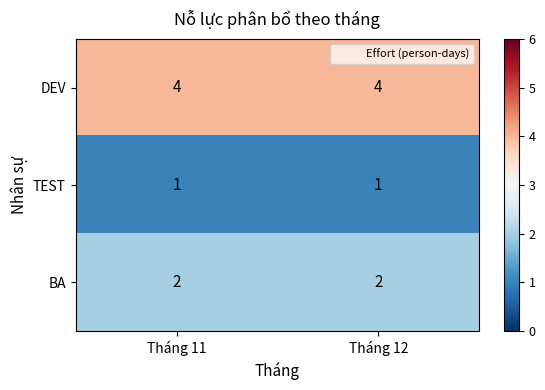

What is the average value of the DEV series?

4